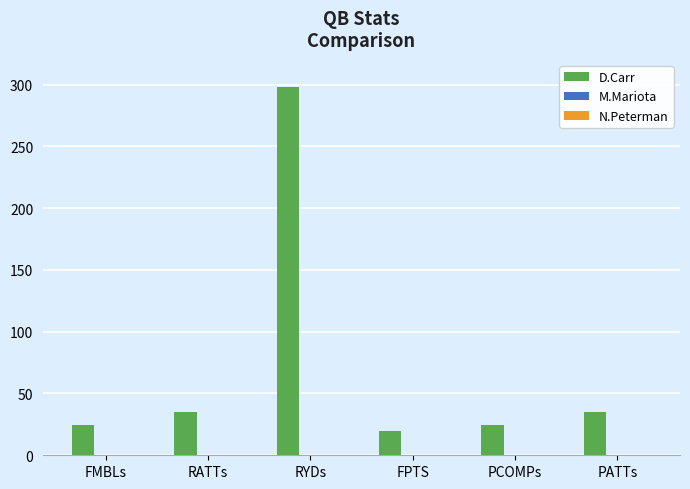

The D.Carr series shows 34.9 at RATTs. True or false?

True